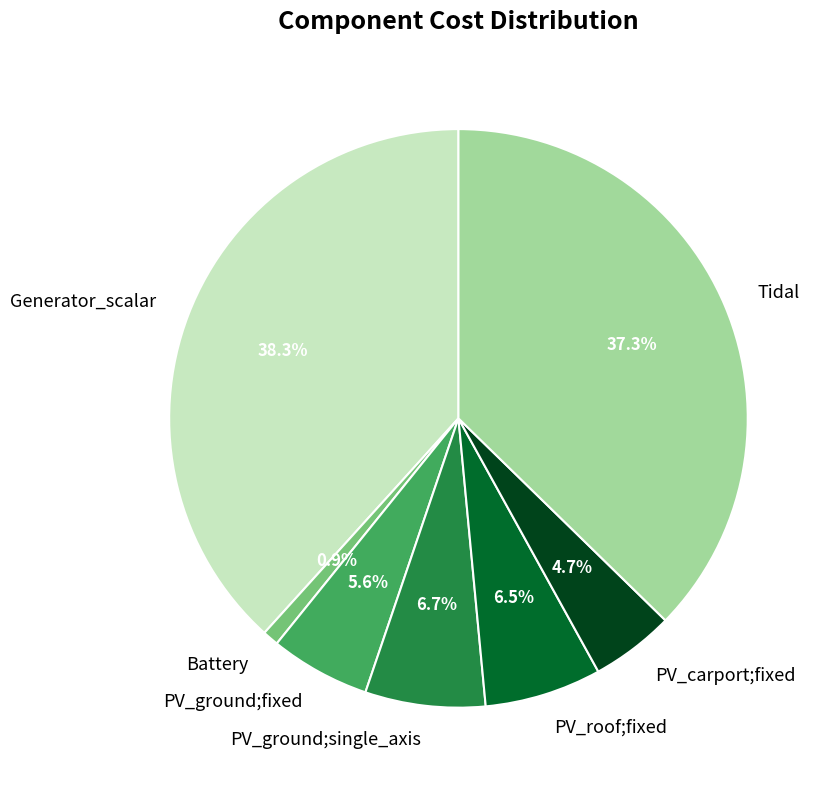

Which category has the biggest portion of the pie?

Generator_scalar